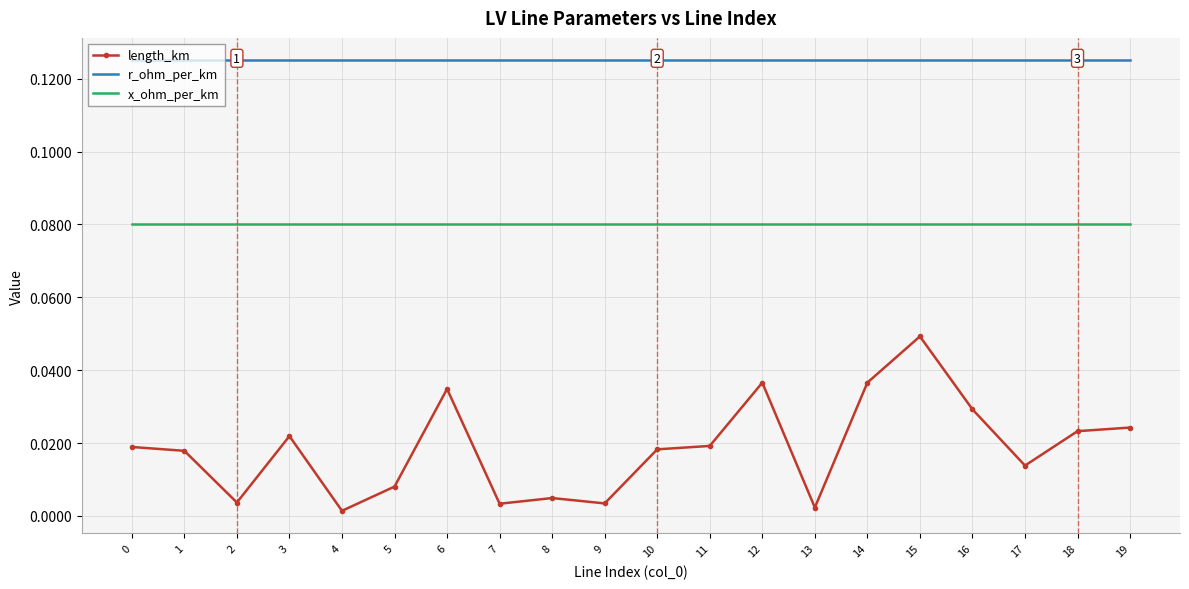

True or false: length_km and r_ohm_per_km cross at least once.

False